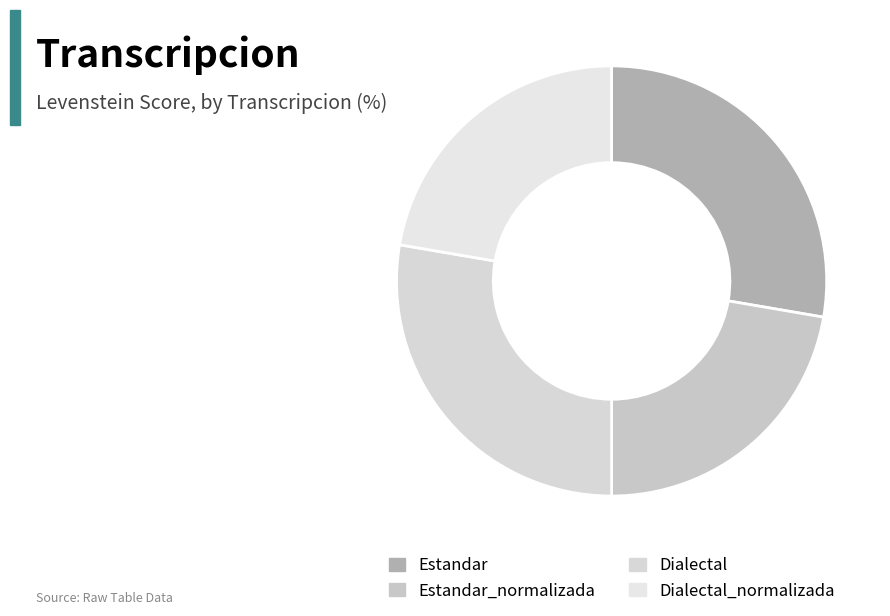

What is the total percentage of Dialectal_normalizada and Estandar?

50.0%